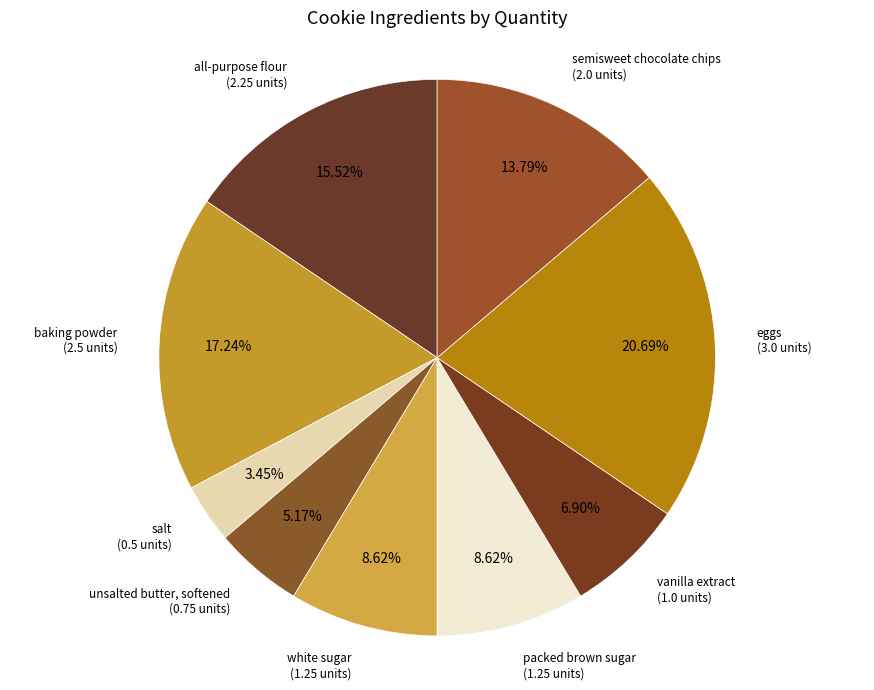

What is the smallest slice in the pie chart?

salt